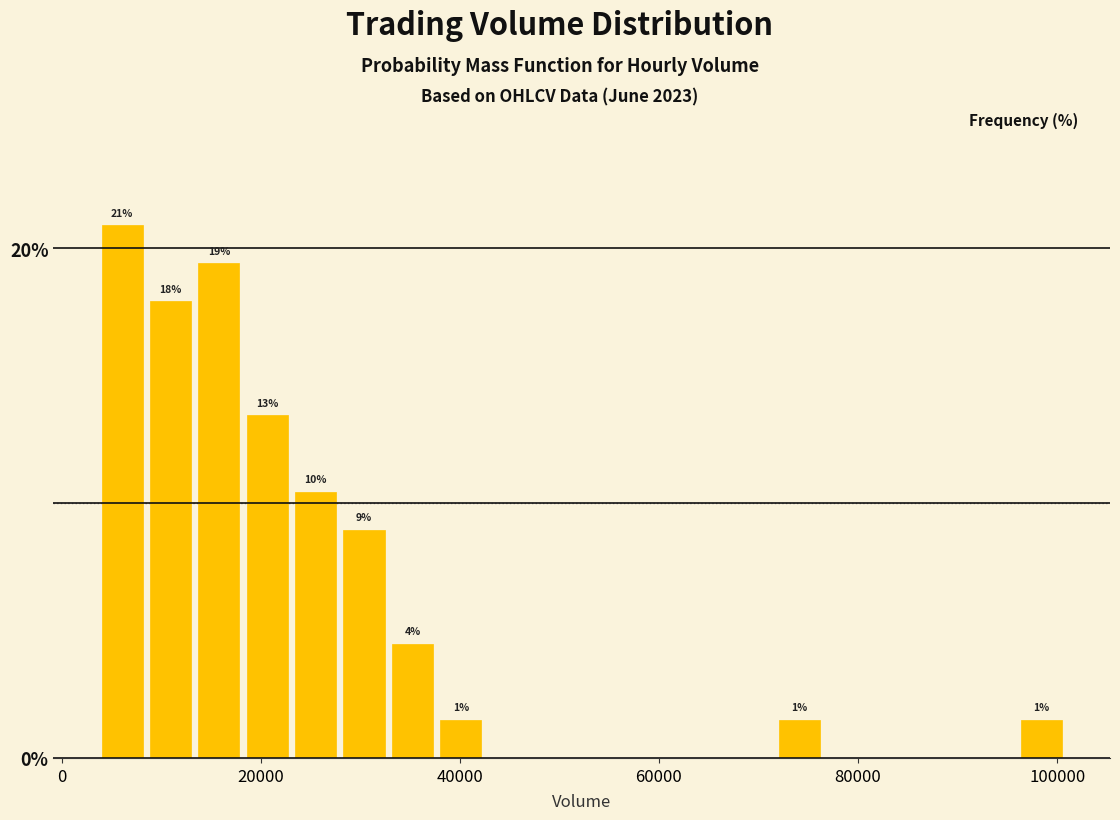

Around what value on the x-axis is the tallest bar? Give the approximate position of its centre, as read against the axis.

6000